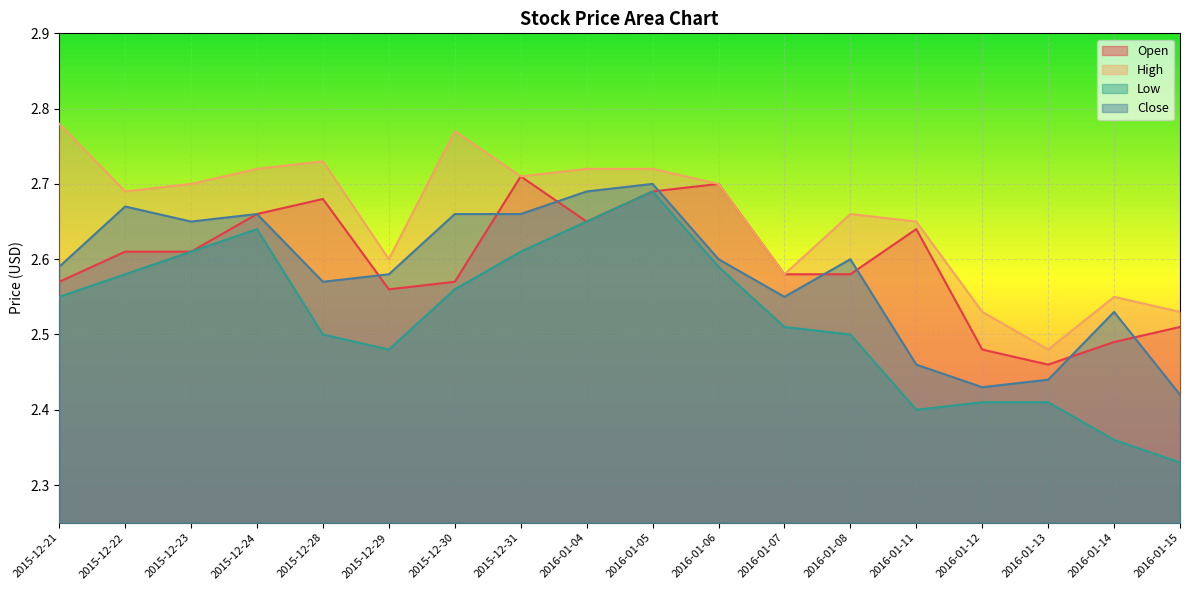

Where is Close nearest to the value 2?

2016-01-15